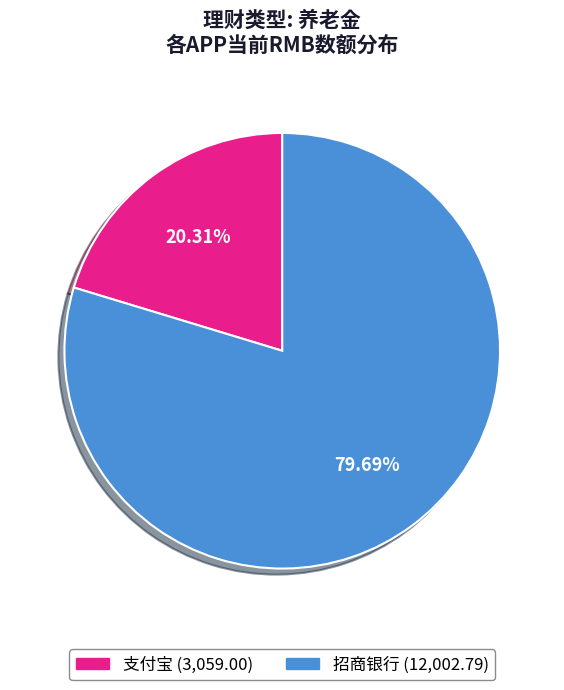

The 支付宝 slice represents 31% of the pie. True or false?

False